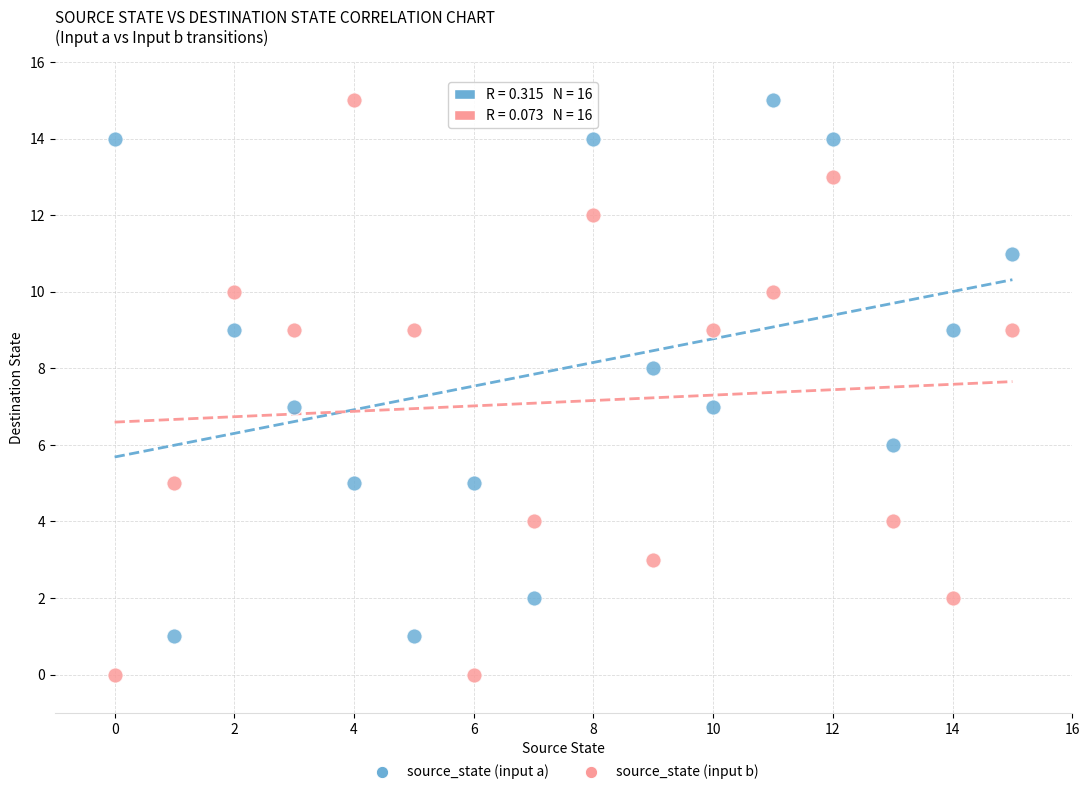

What are all the series names shown in the legend?

source_state (input a), source_state (input b)